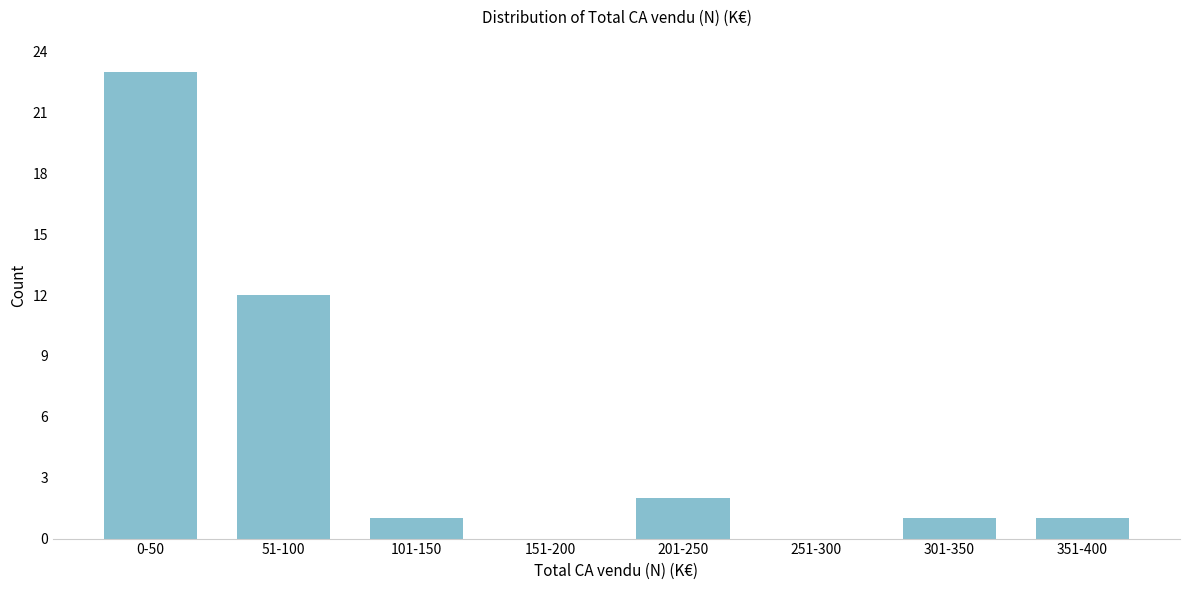

Reading left to right, transcribe all the data shown in this chart.

0-50=23	51-100=12	101-150=1	151-200=0	201-250=2	251-300=0	301-350=1	351-400=1